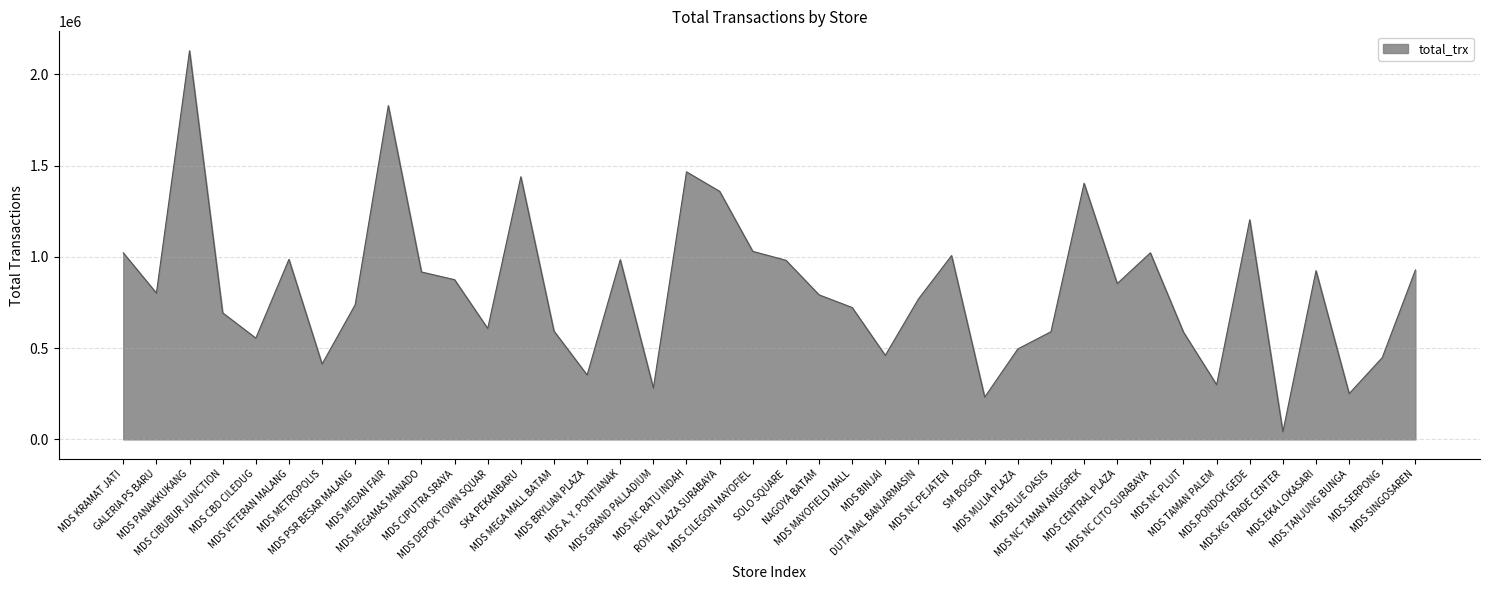

What is the greatest value displayed?

2129979